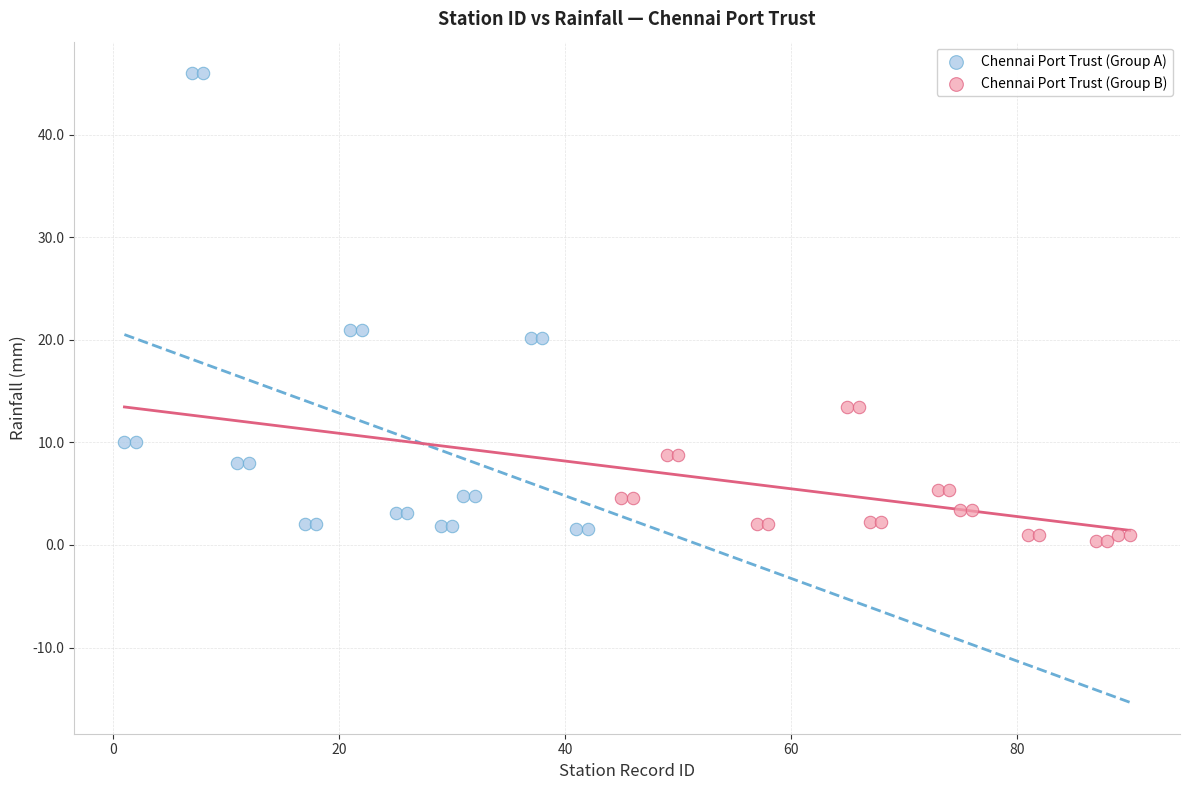

Which series contains the lowest Y value?

Chennai Port Trust (Group B)